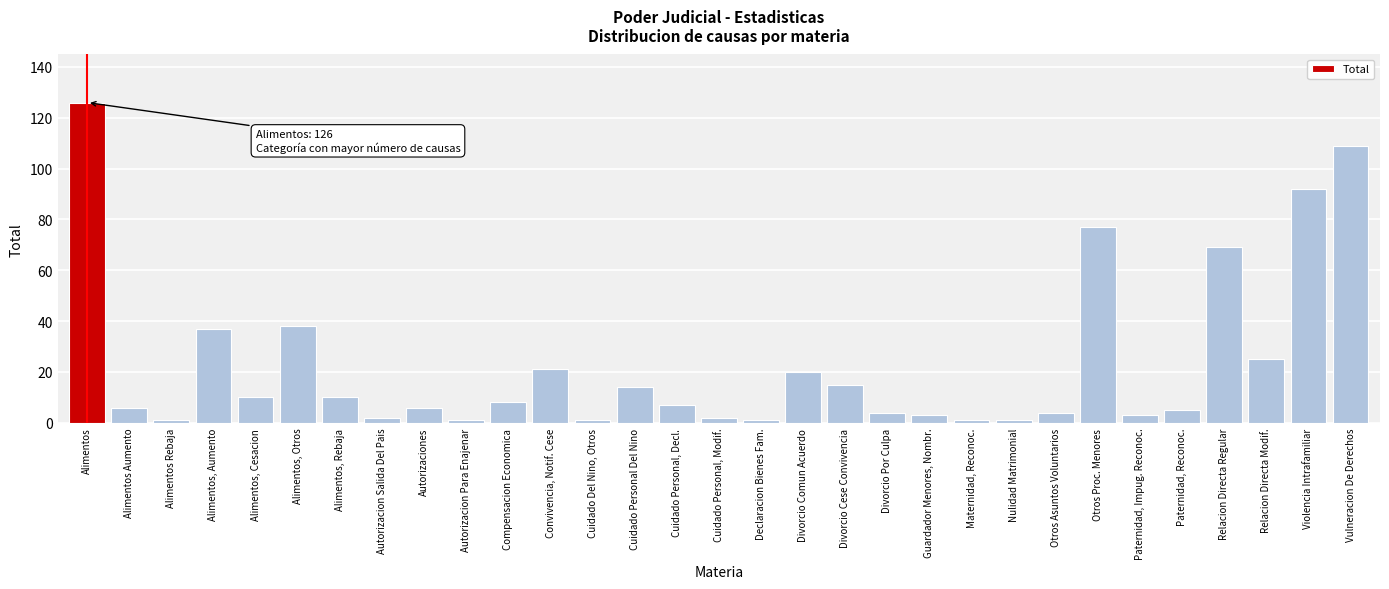

At which label is the value closest to 63?

Relacion Directa Regular